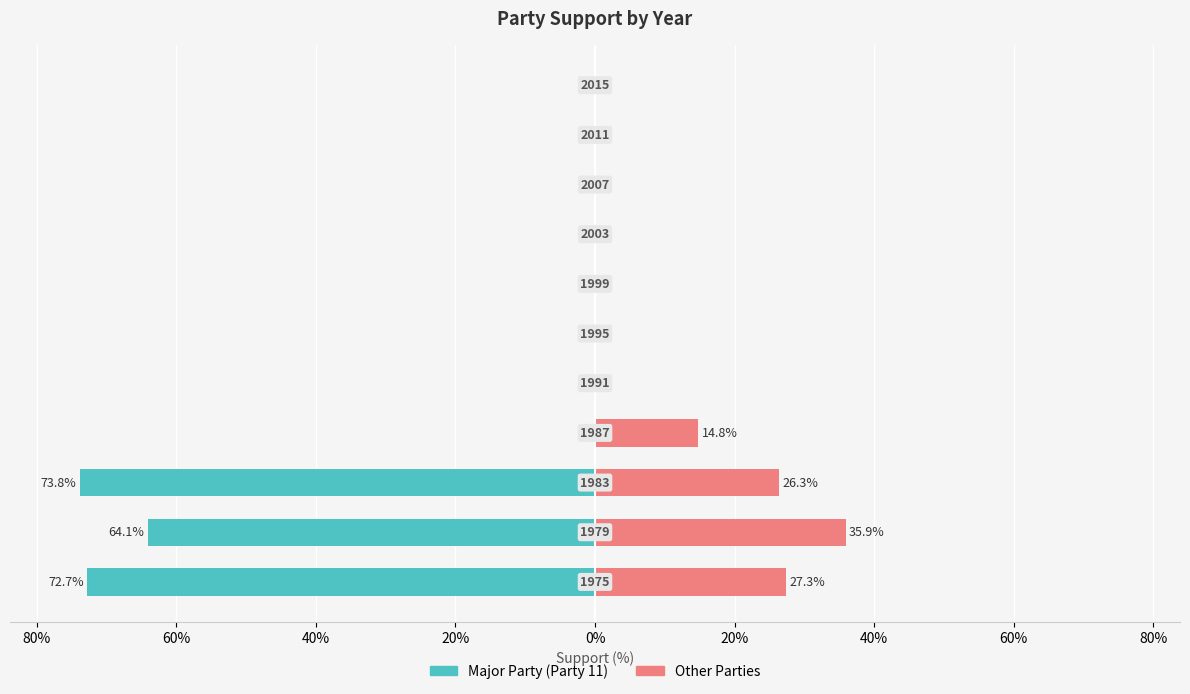

How many values in Major Party (Party 11) are below zero?

3